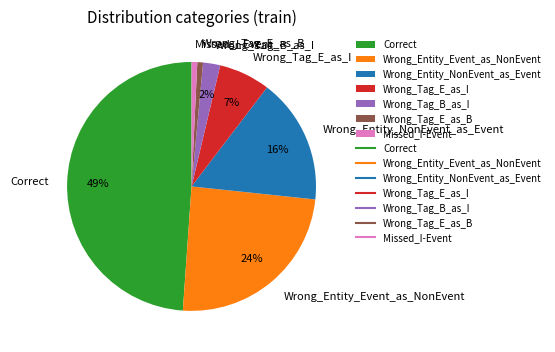

To the nearest percent, what is the difference between the Wrong_Entity_NonEvent_as_Event and Wrong_Entity_Event_as_NonEvent slice percentages?

8%